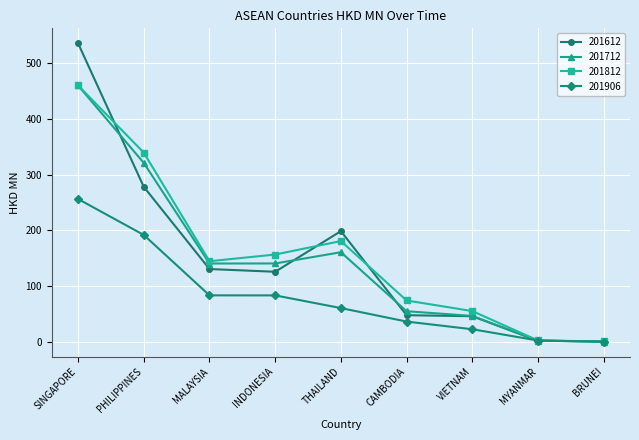

The value of 201906 at SINGAPORE is 108.5. True or false?

False